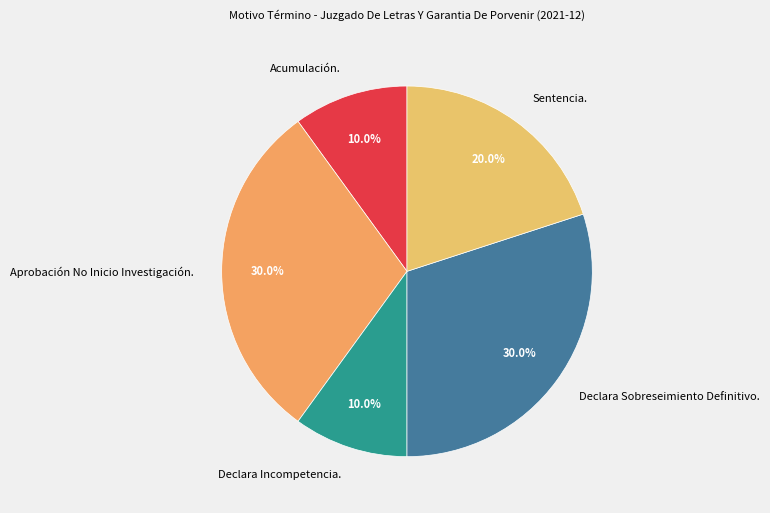

Is the sum of Declara Incompetencia. and Aprobación No Inicio Investigación. greater than half?

No